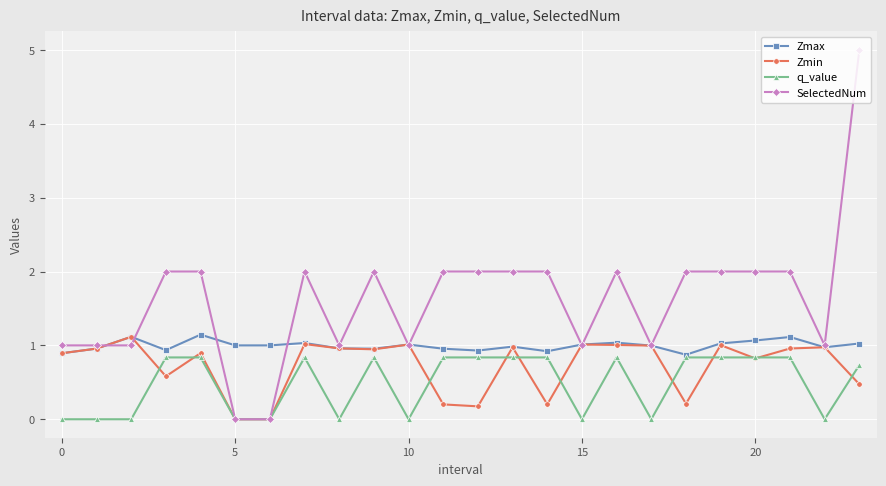

True or false: SelectedNum has more than 1 points higher than both neighbors.

True